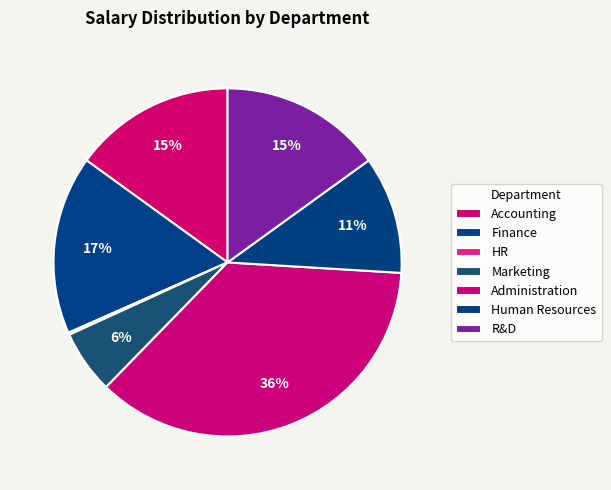

The HR slice represents 0% of the pie. True or false?

True